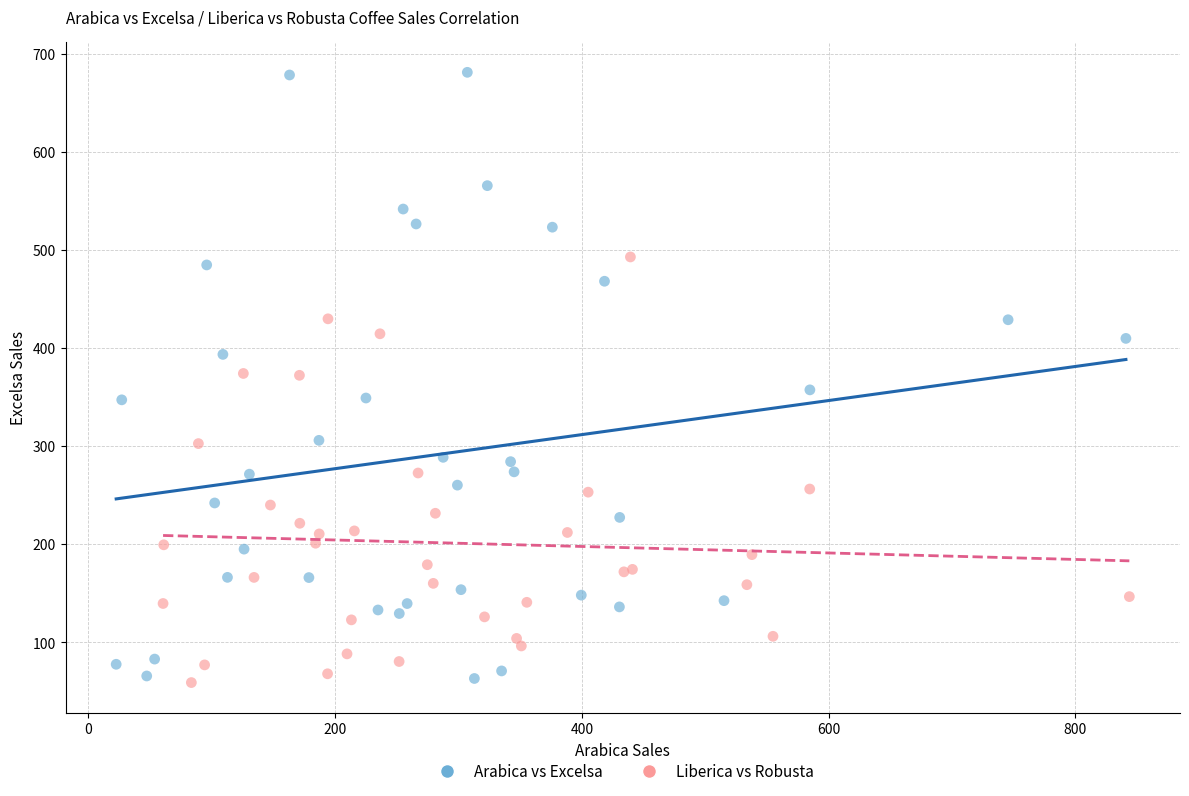

Which series reaches the maximum Y coordinate?

Arabica vs Excelsa